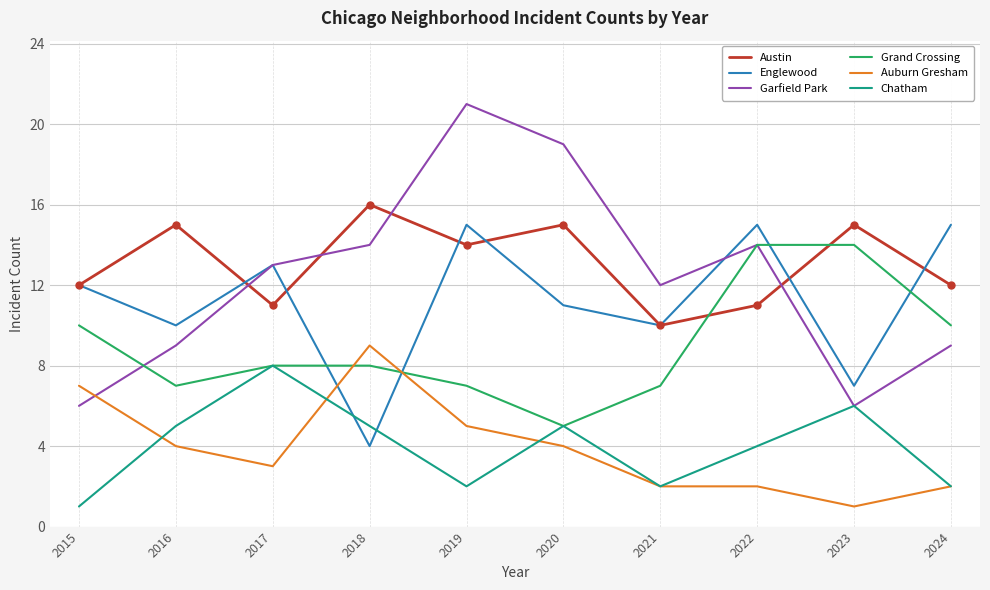

At which category is the sum across all series the highest?

2019